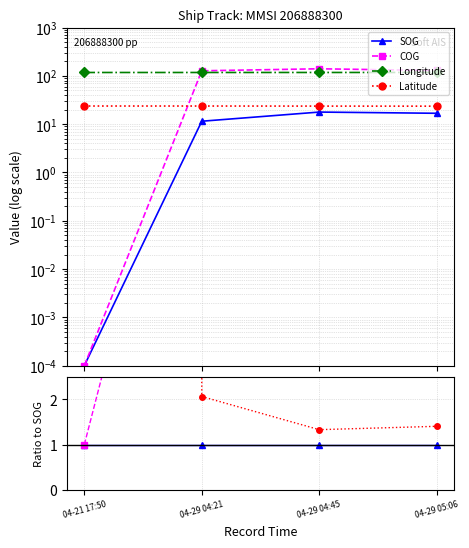

List the labels in order of Latitude value, largest first.

04-21 17:50, 04-29 04:21, 04-29 05:06, 04-29 04:45